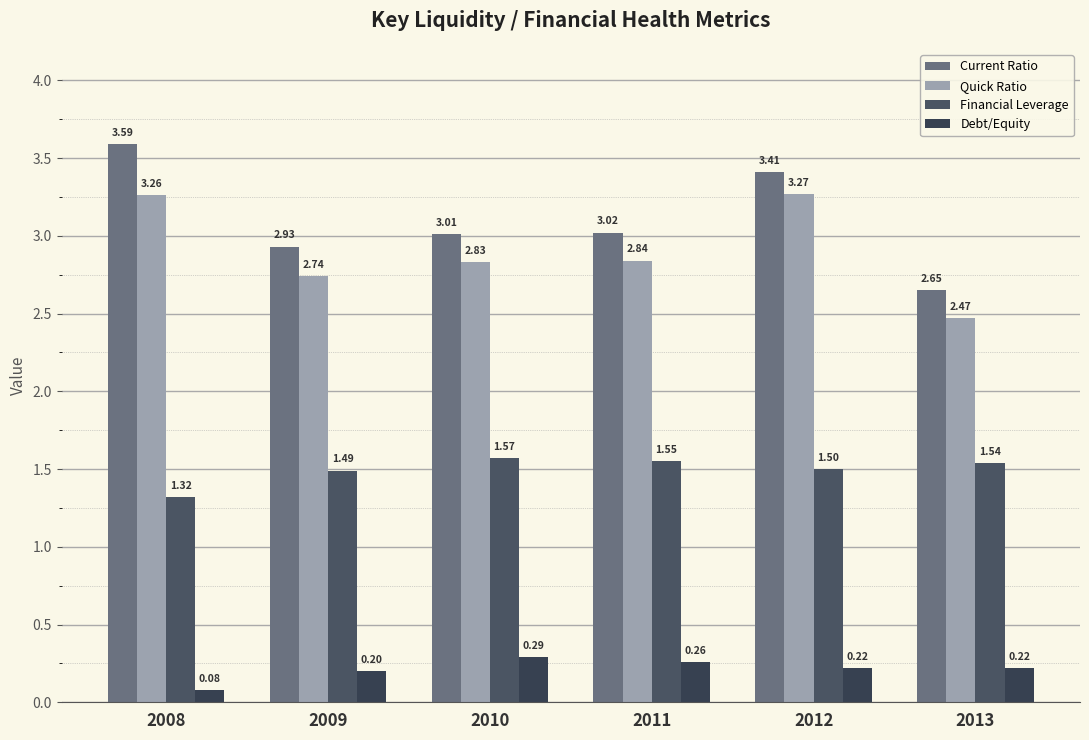

What is the difference between the second highest and second lowest values in the Quick Ratio series?

0.5